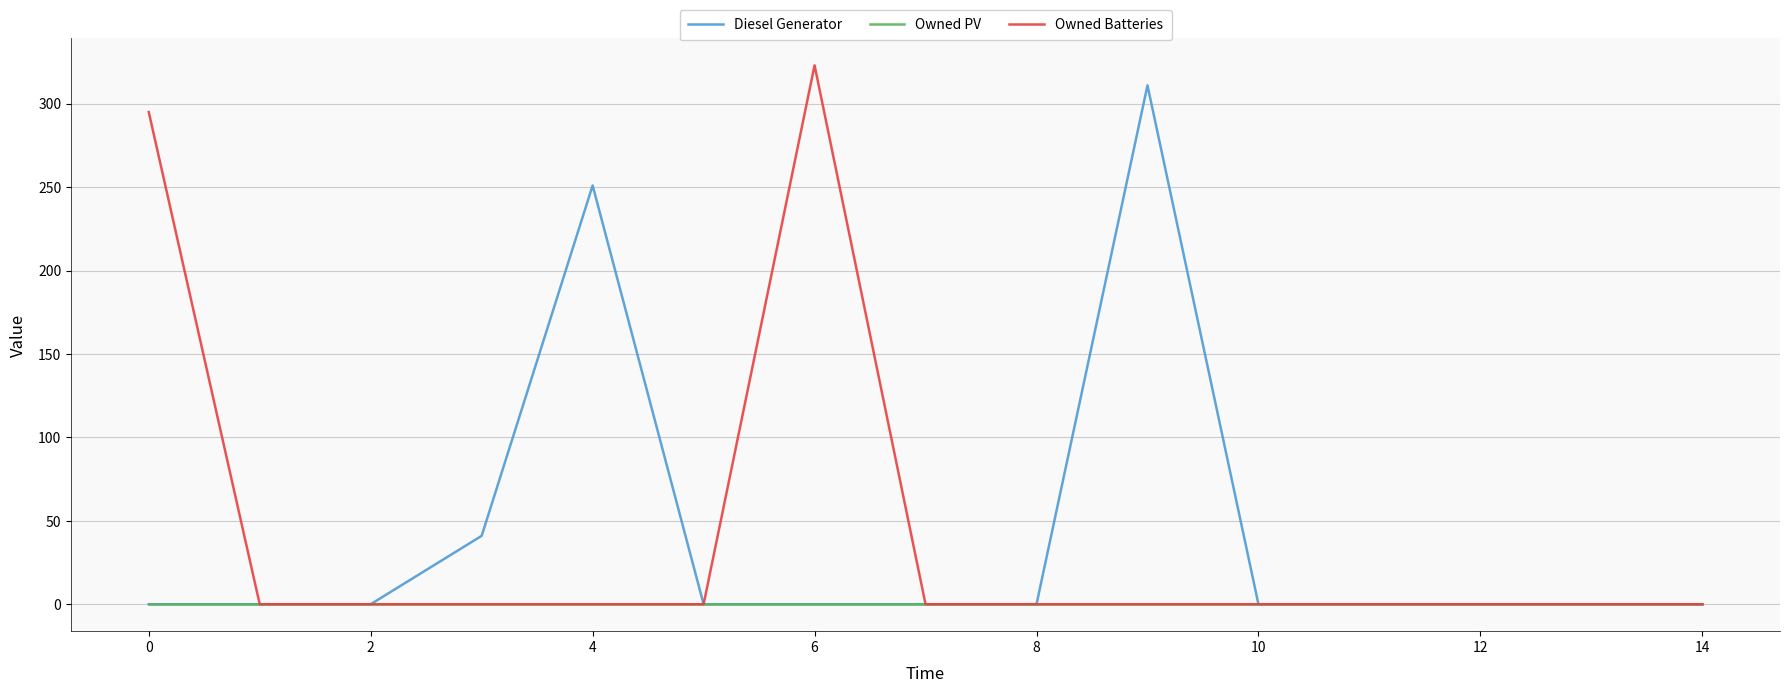

What is the highest value of the Diesel Generator series?

311